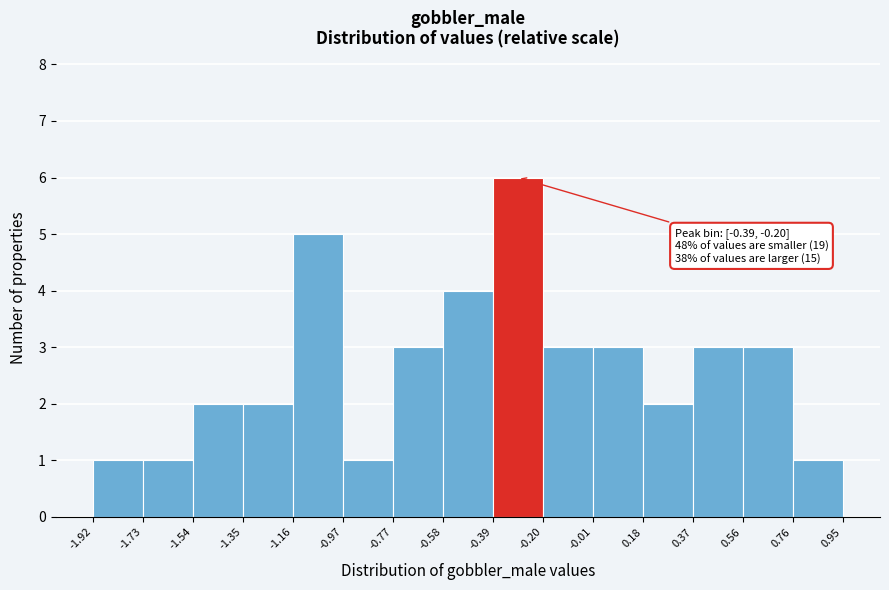

Which range on the x-axis has the tallest bar?

-0.39 to -0.20